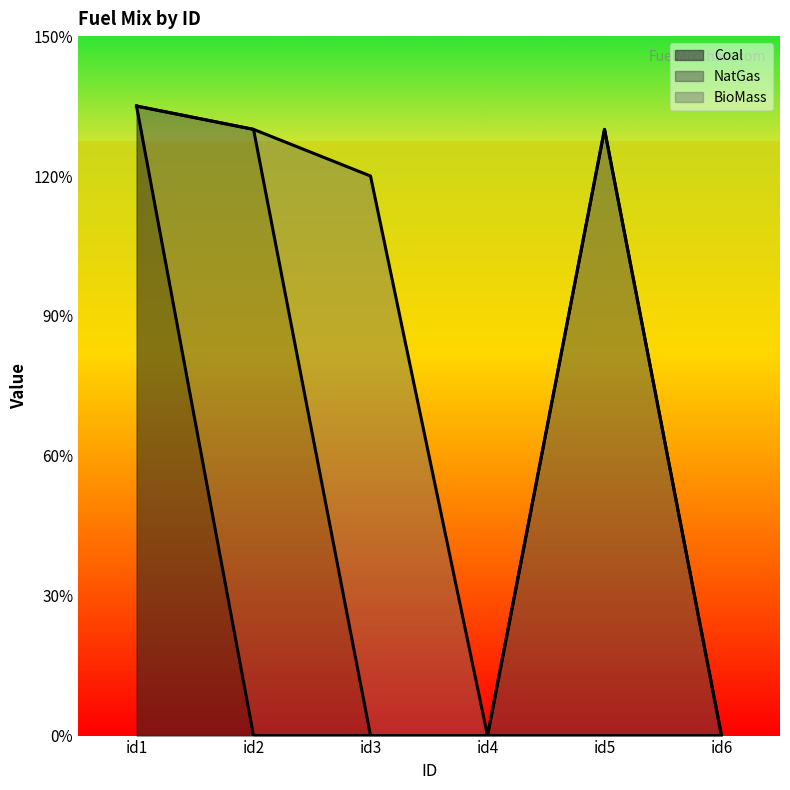

True or false: BioMass has a value of -0.8 at id1.

False